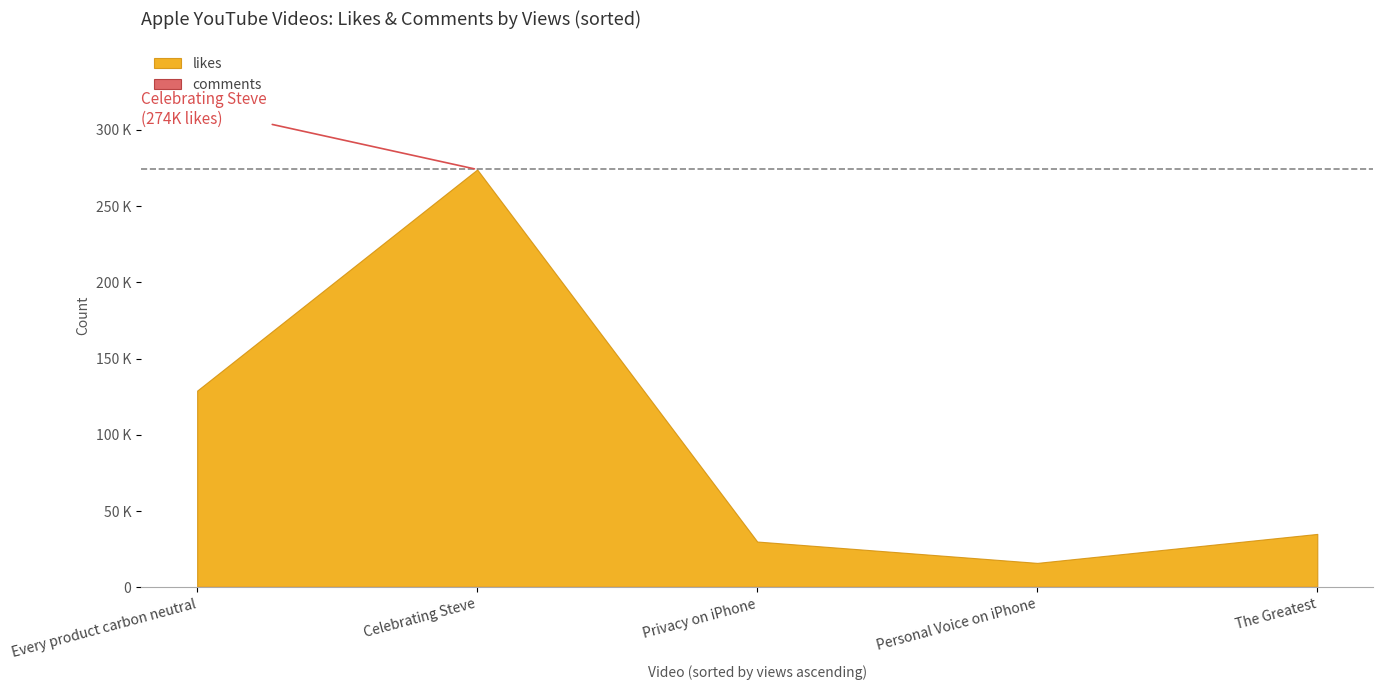

Rank the series at Personal Voice on iPhone from highest to lowest value.

likes, comments